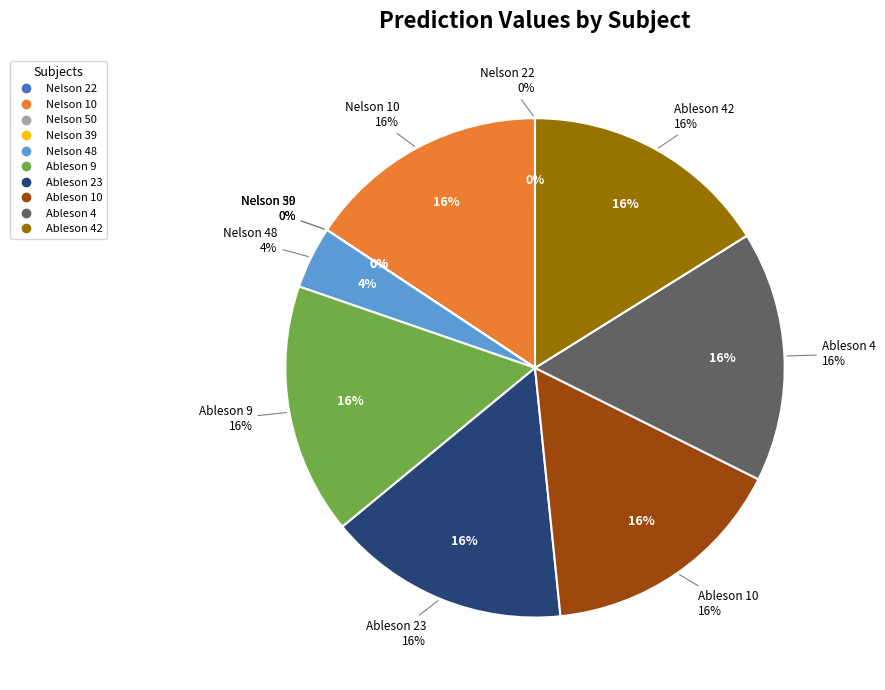

What is the change in value from Nelson 10 to Nelson 50?

-1.0